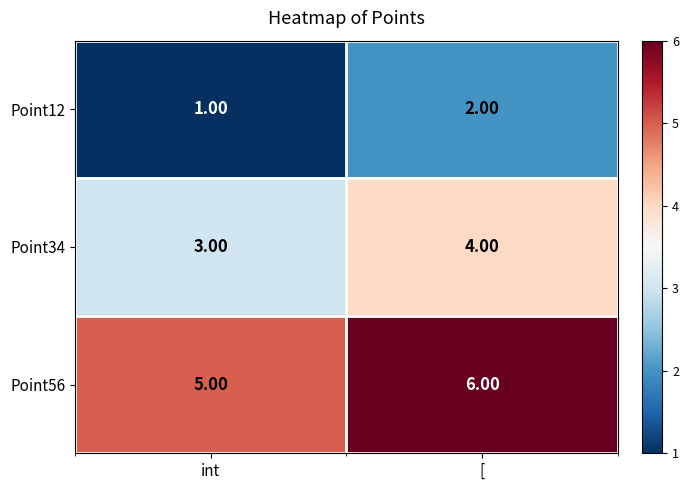

At which category is the sum across all series the highest?

[